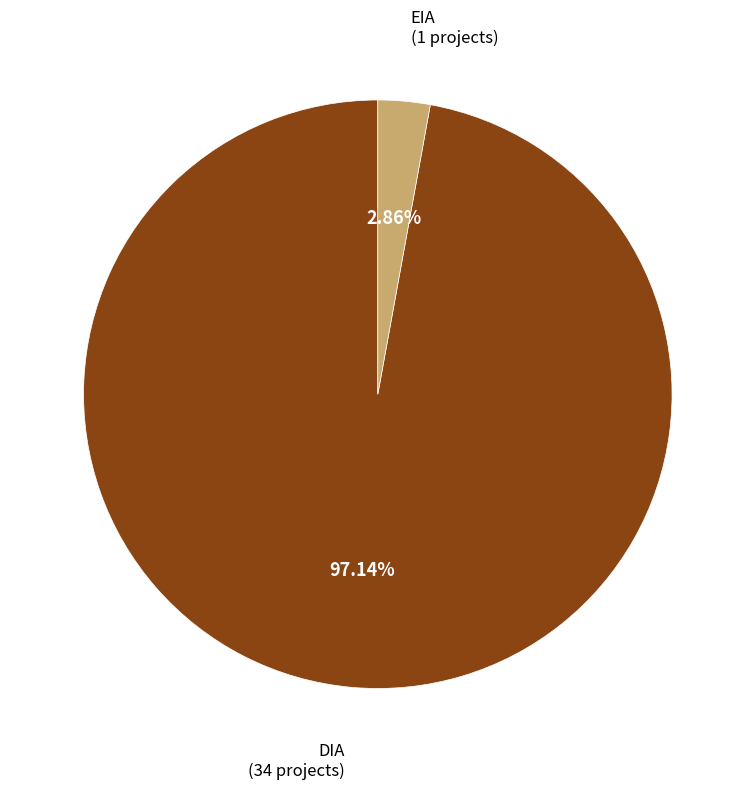

What is the majority slice?

DIA